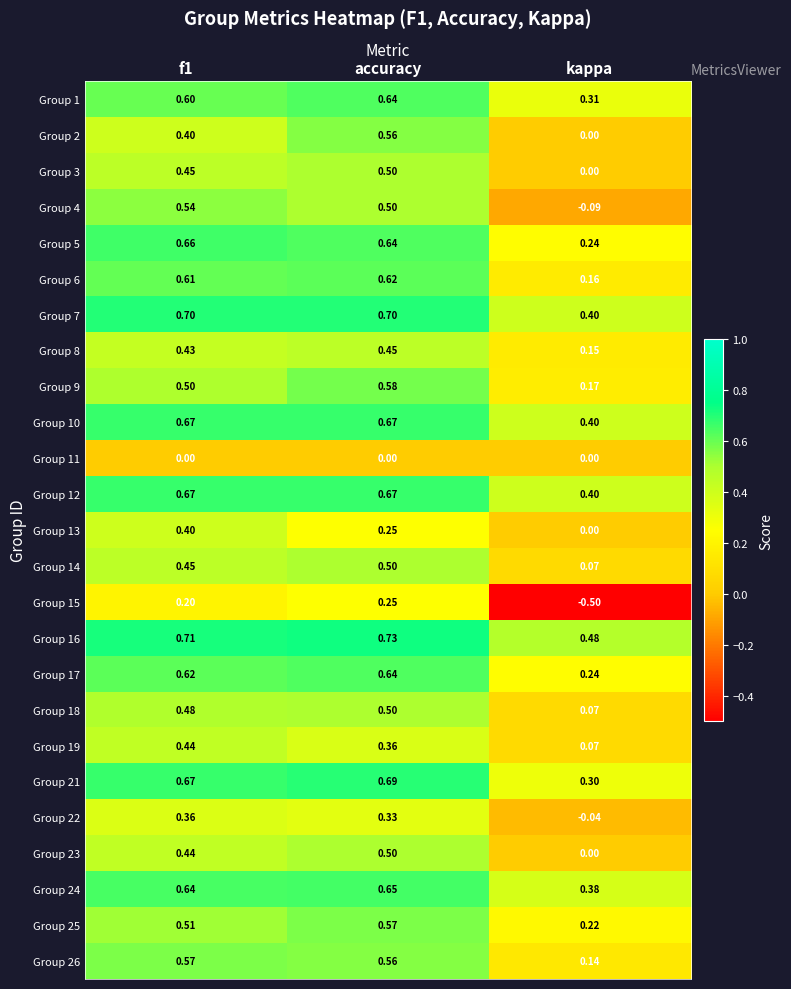

Where is Group 3 nearest to the value 0?

kappa